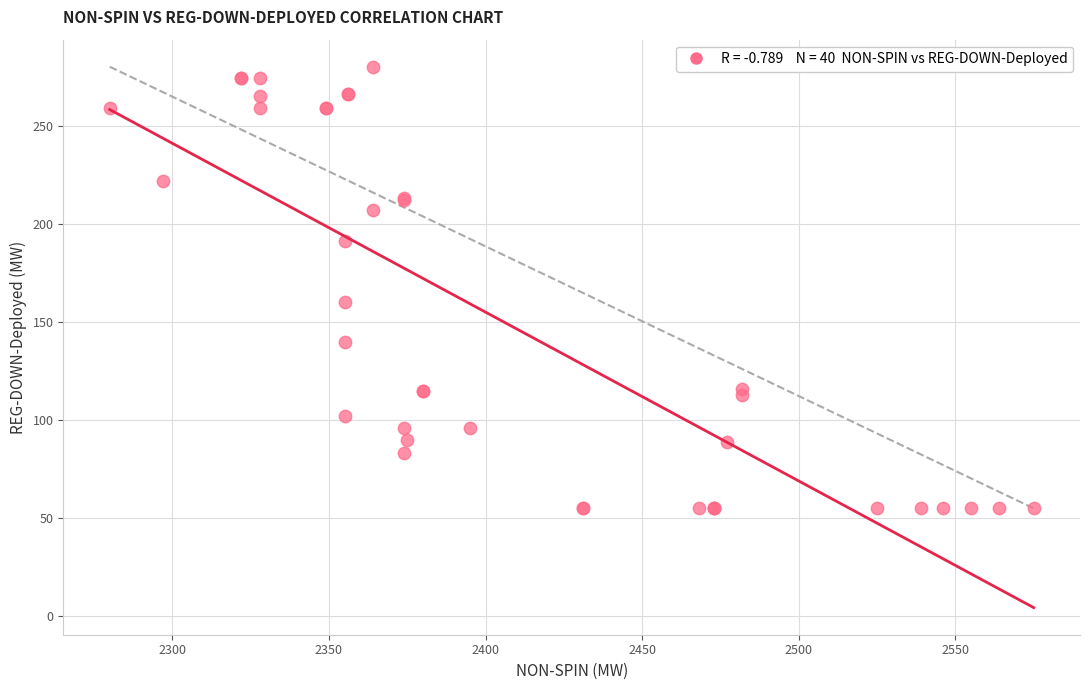

What Y value in the scatter plot is closest to 167?

160